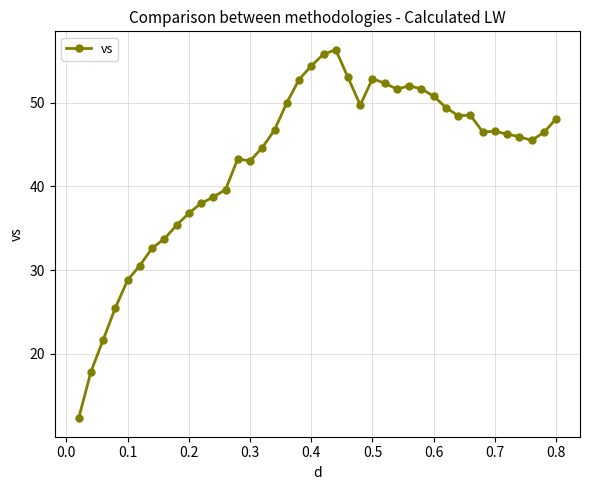

What is the sum of all values?

1724.4